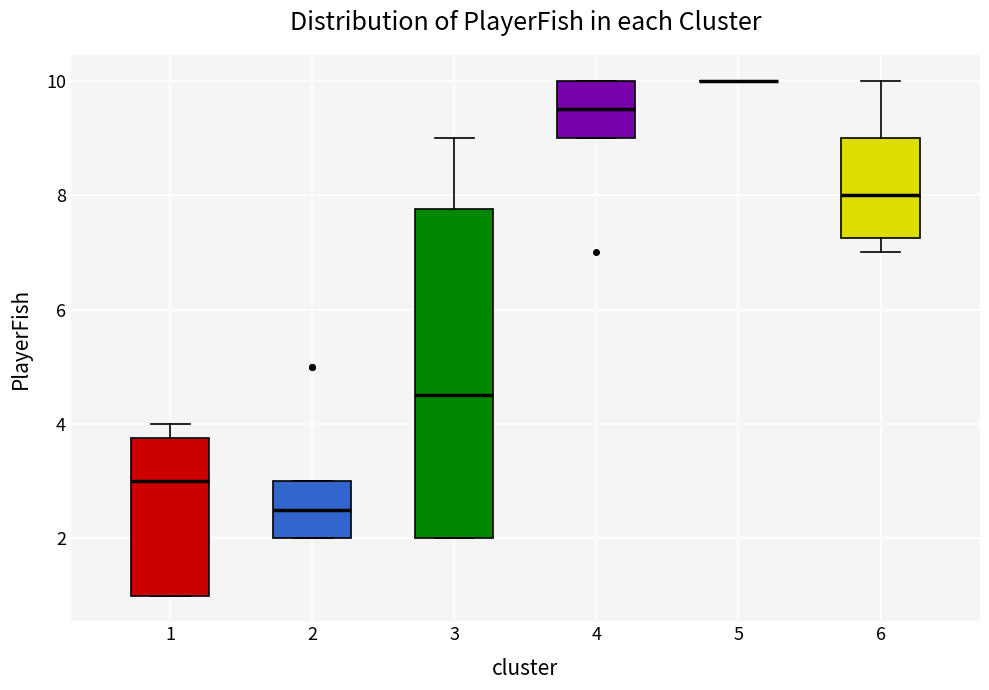

Reading left to right, read every box against the y-axis: the position of its median line, the range the box covers, and the ends of its whiskers. The values are not printed on the chart, so give them approximately, as read against the axis.

1: median 3.0, box 1.0 to 3.8, whiskers 1.0 to 4.0
2: median 2.6, box 2.0 to 3.0, whiskers 2.0 to 3.0
3: median 4.6, box 2.0 to 7.8, whiskers 2.0 to 9.0
4: median 9.6, box 9.0 to 10.0, whiskers 9.0 to 10.0
5: box collapsed to a line at 10.0, whiskers 10.0 to 10.0
6: median 8.0, box 7.2 to 9.0, whiskers 7.0 to 10.0